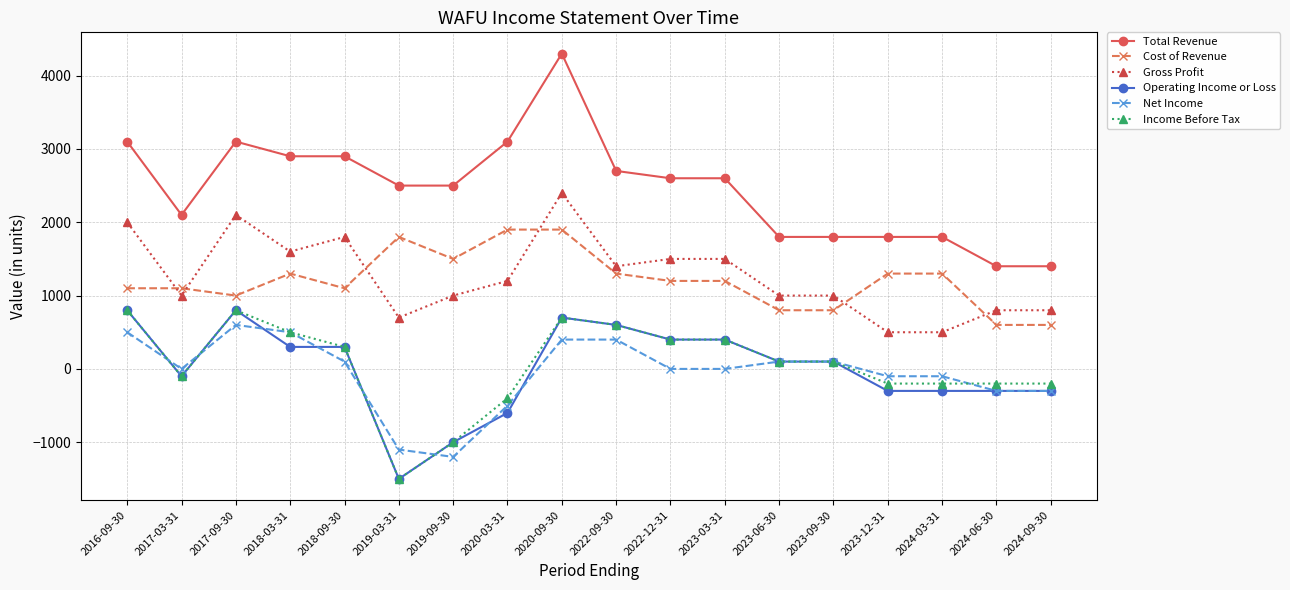

True or false: Cost of Revenue and Total Revenue cross at least once.

False